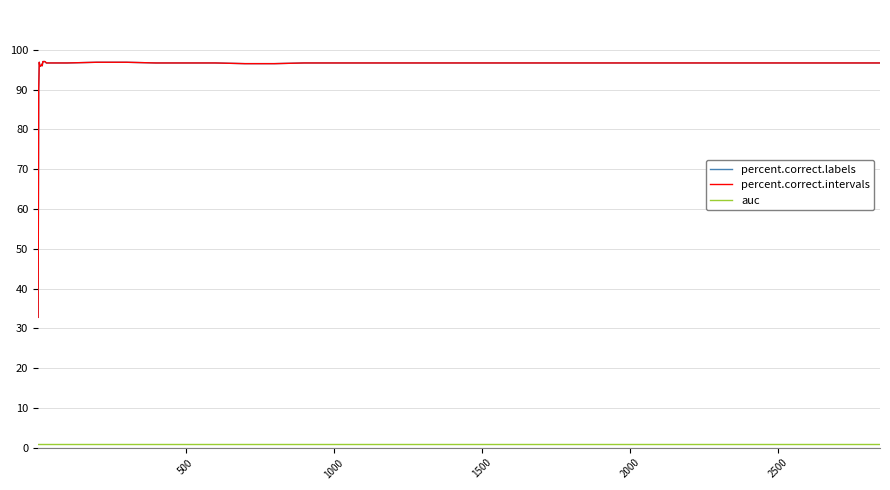

Rank the series by their maximum value, from lowest to highest.

auc, percent.correct.labels, percent.correct.intervals